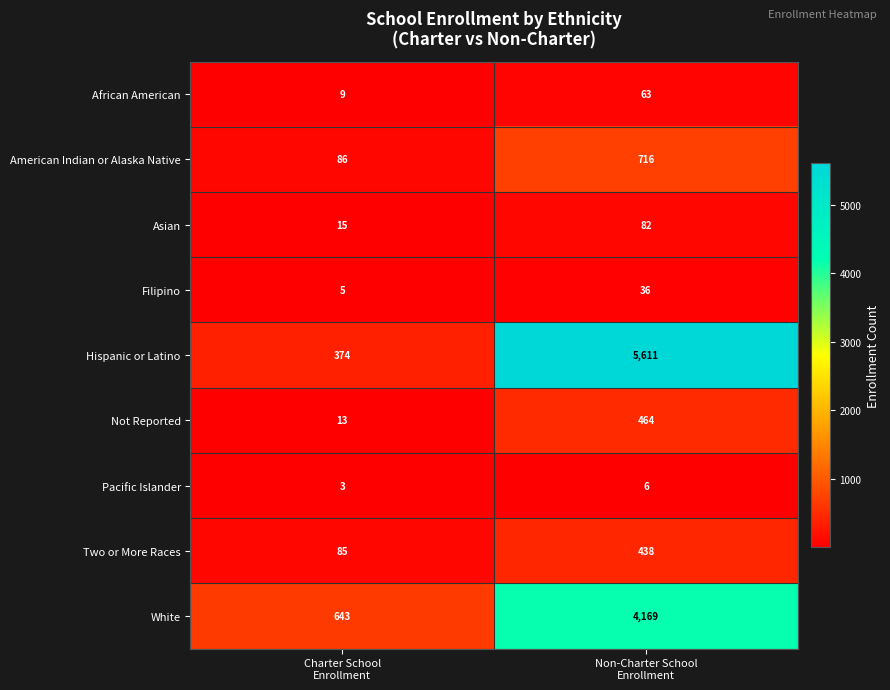

What is the total value across all series at Non-Charter School
Enrollment?

11585